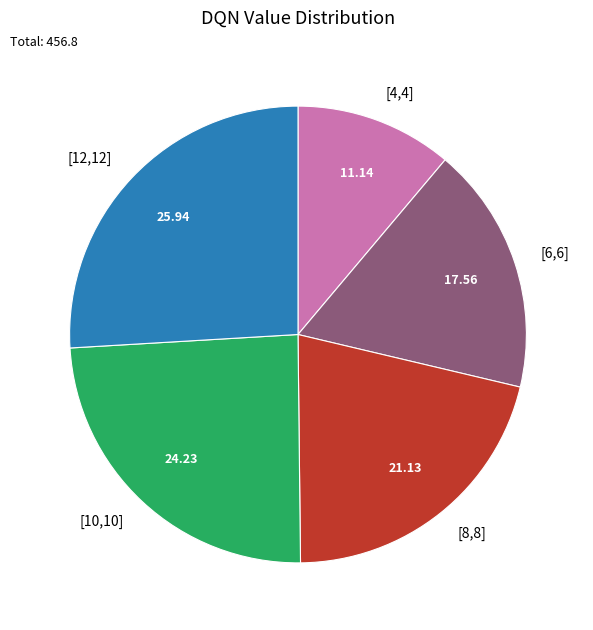

What is the smallest slice in the pie chart?

[4,4]